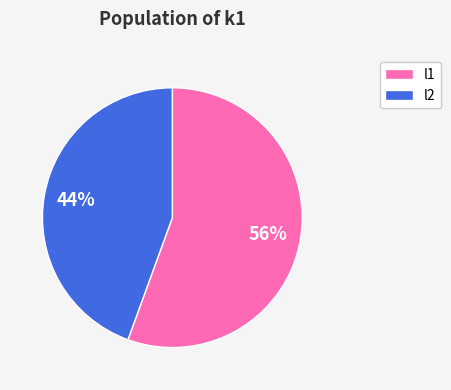

To the nearest percent, what is the average slice percentage?

50%